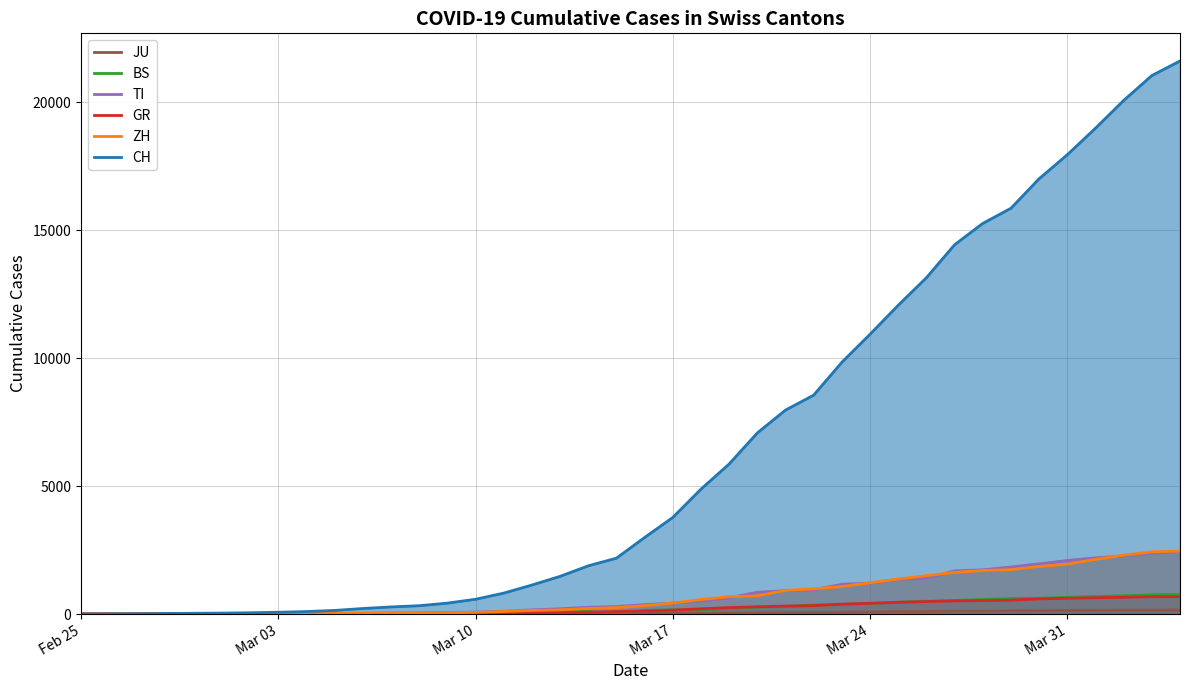

What is the value of the CH point at the 23rd from the left?

4879